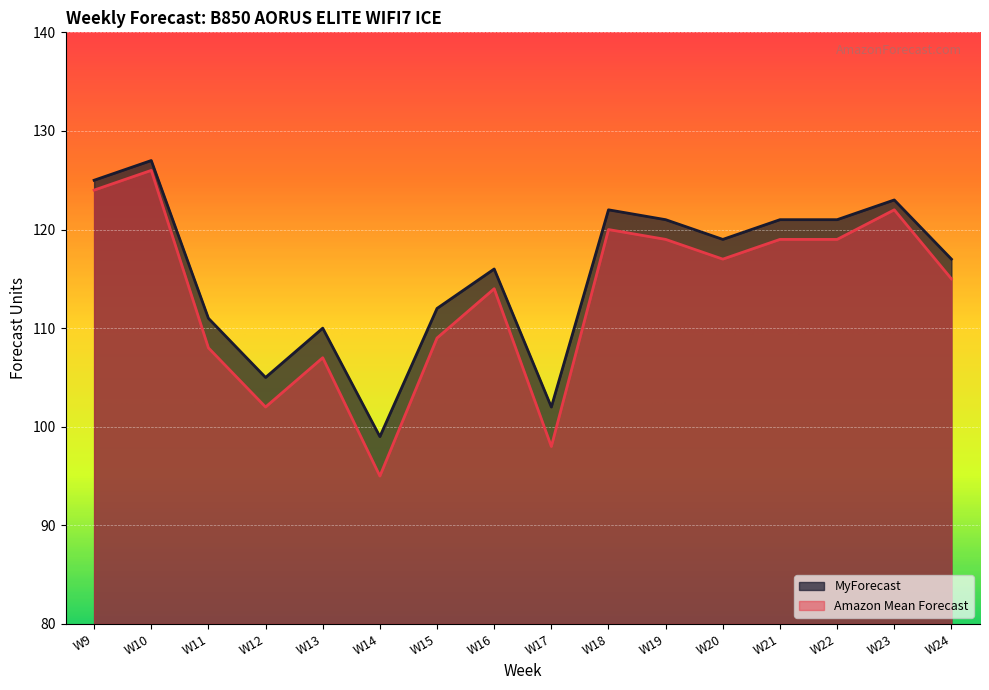

What is the spread (max minus min) of values at W11?

3